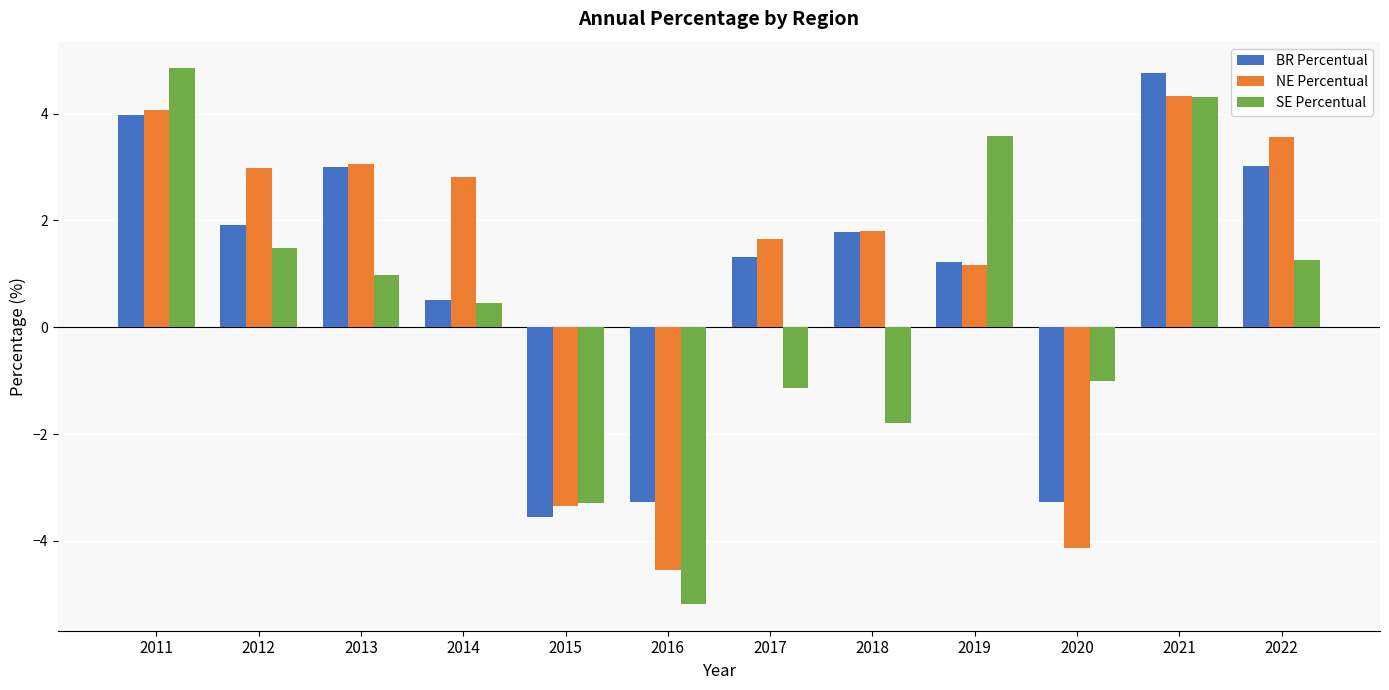

Count the number of categories in the chart.

12